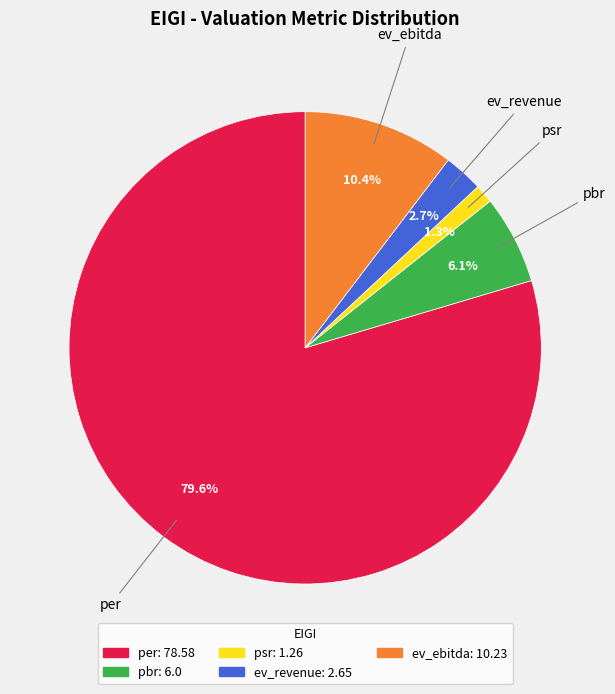

How many slices are in this pie chart?

5